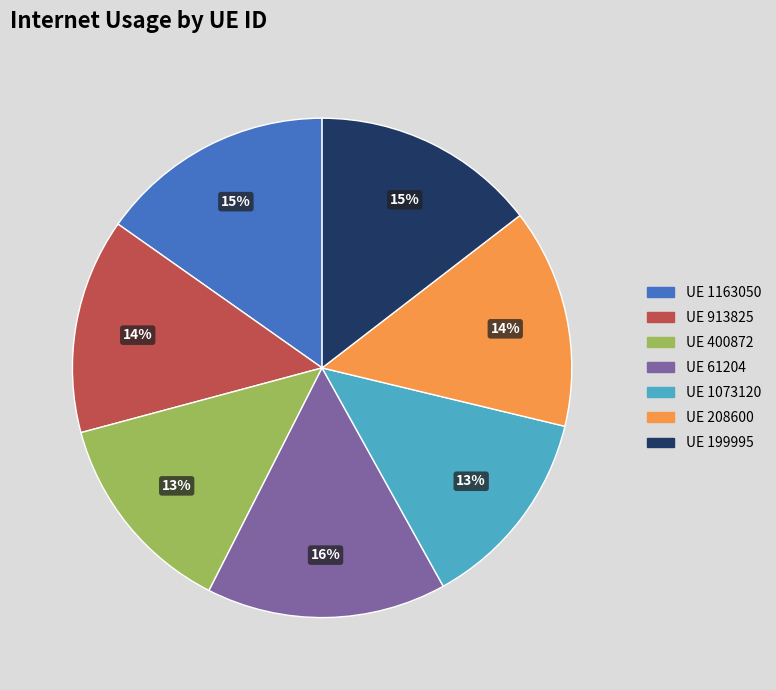

Is there a majority slice in this chart?

No